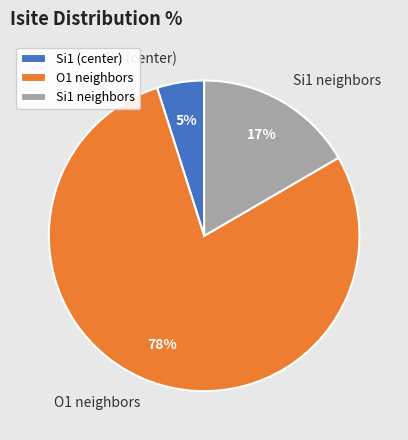

Is the sum of Si1 (center) and Si1 neighbors greater than half?

No